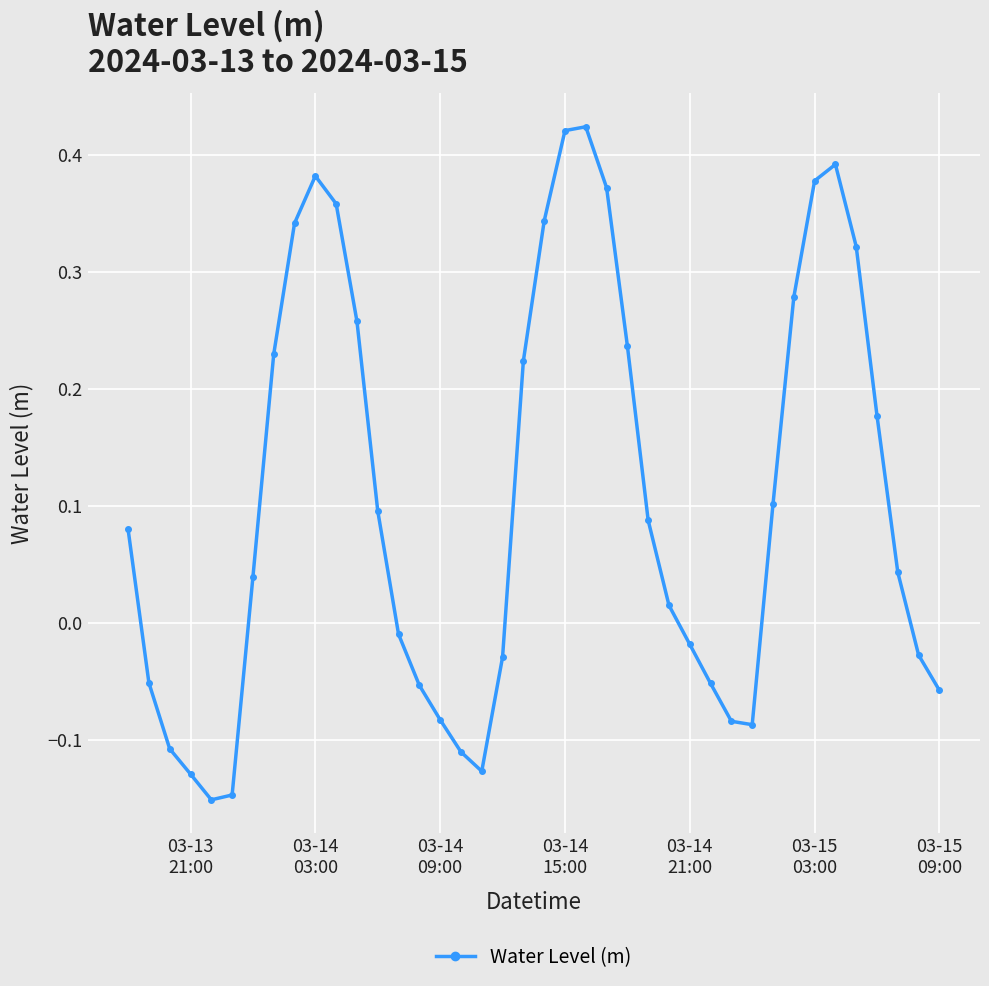

Does the chart display data point markers on the line(s)?

Yes